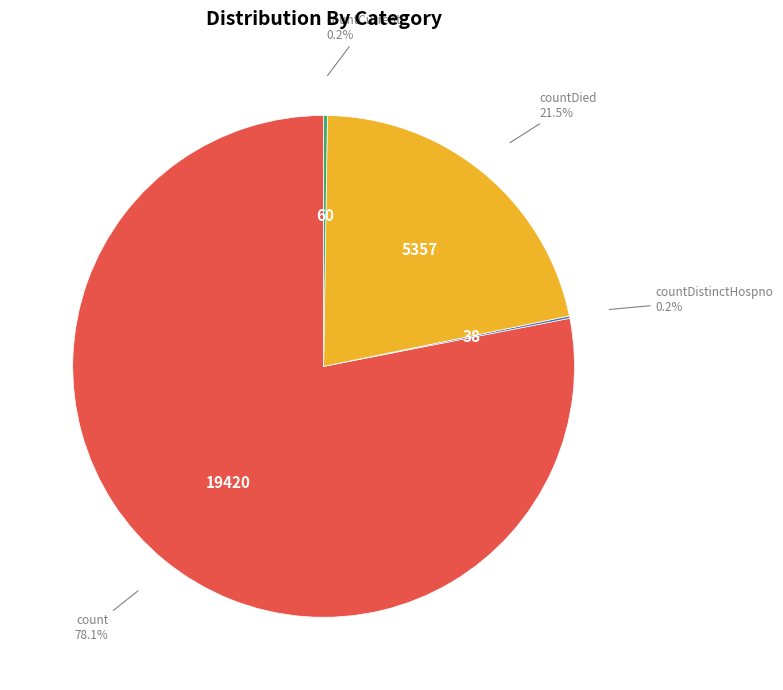

Combined, do count and countDied account for over 50%?

Yes